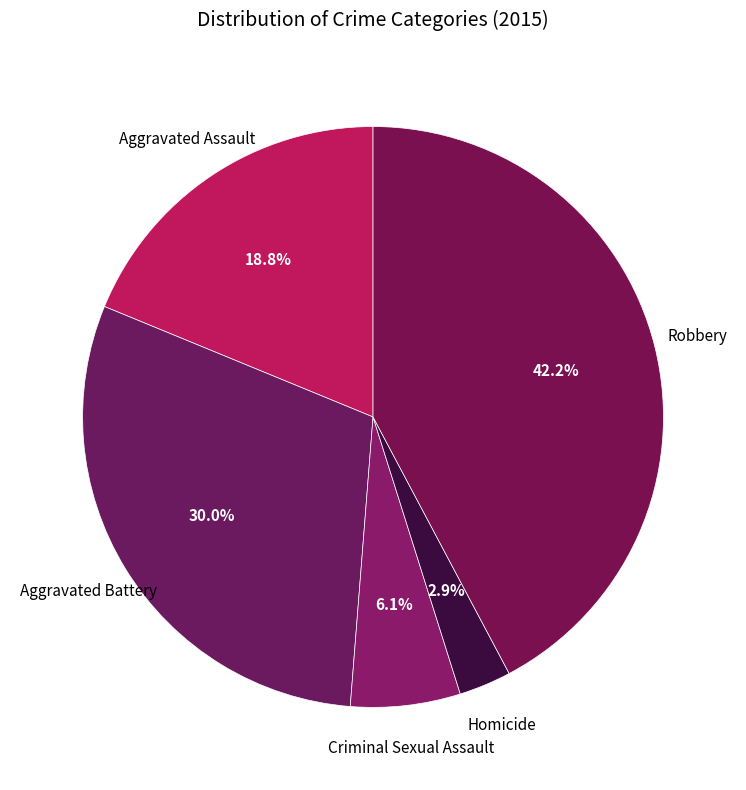

True or false: Aggravated Assault accounts for 19% of the total.

True